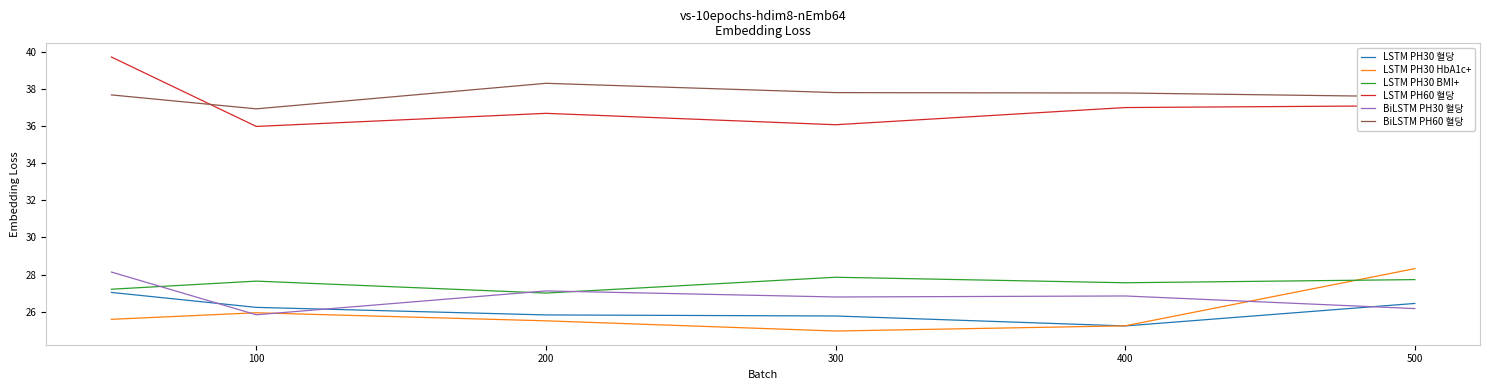

True or false: BiLSTM PH60 혈당 and LSTM PH30 혈당 cross at least once.

False